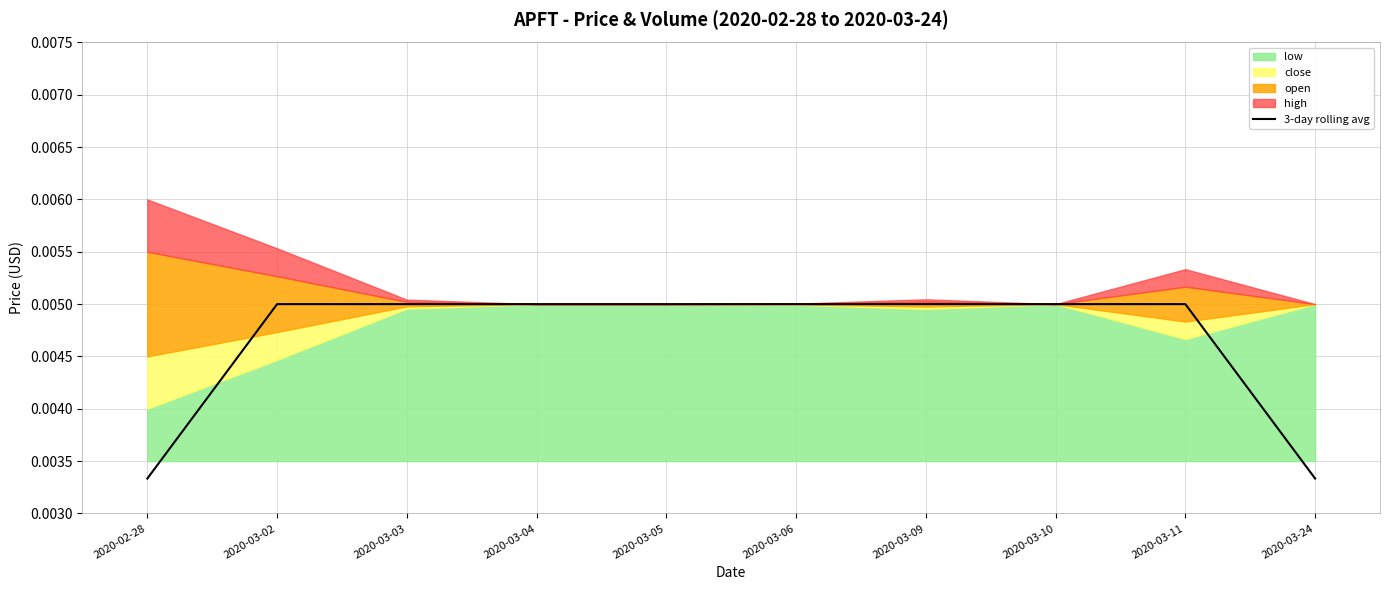

Between 2020-02-28 and 2020-03-10, which is larger?

2020-03-10